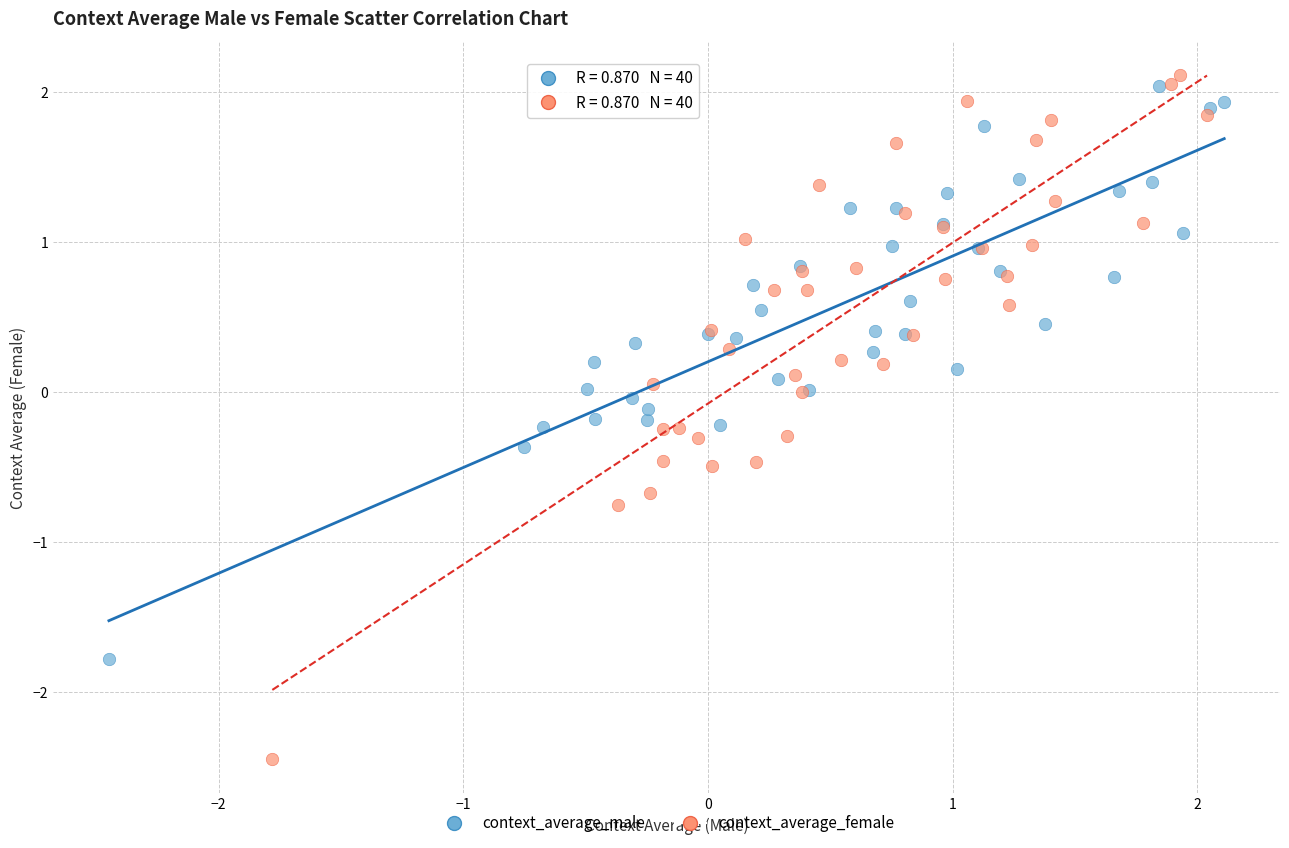

Which series has the widest spread of Y values?

context_average_female